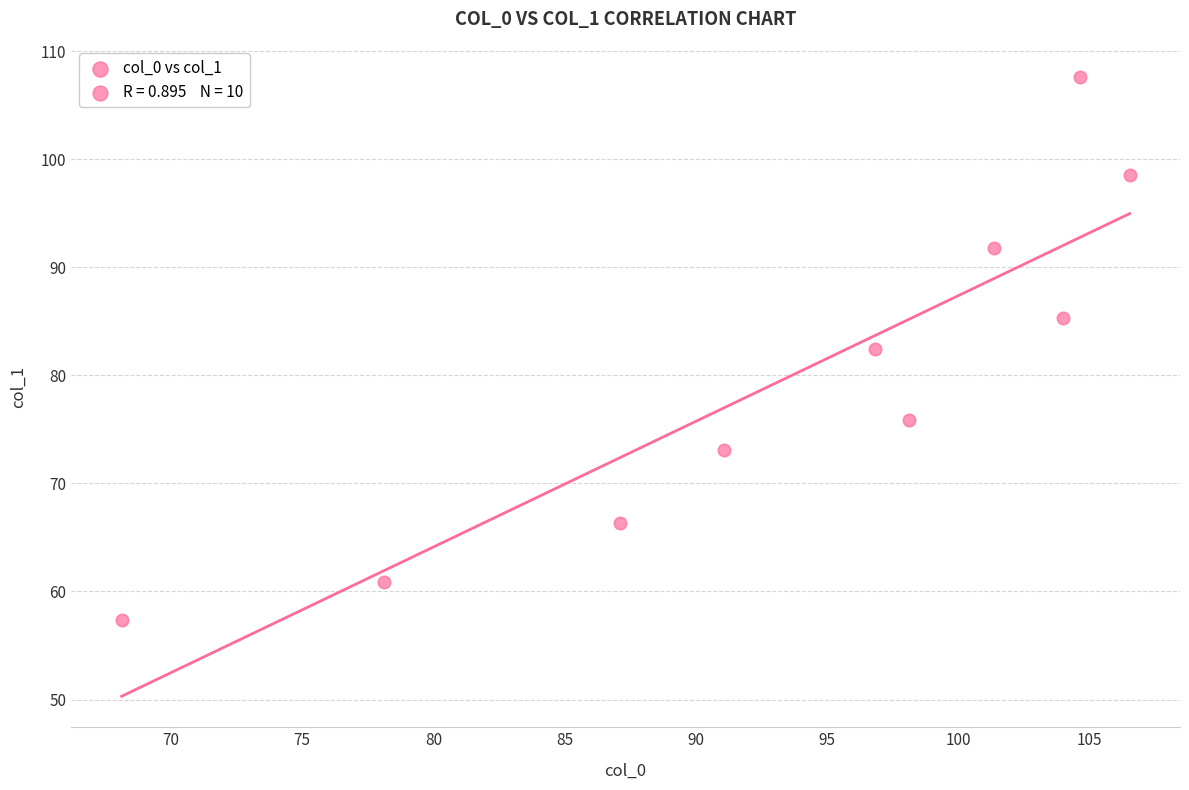

What is the average Y value?

79.9